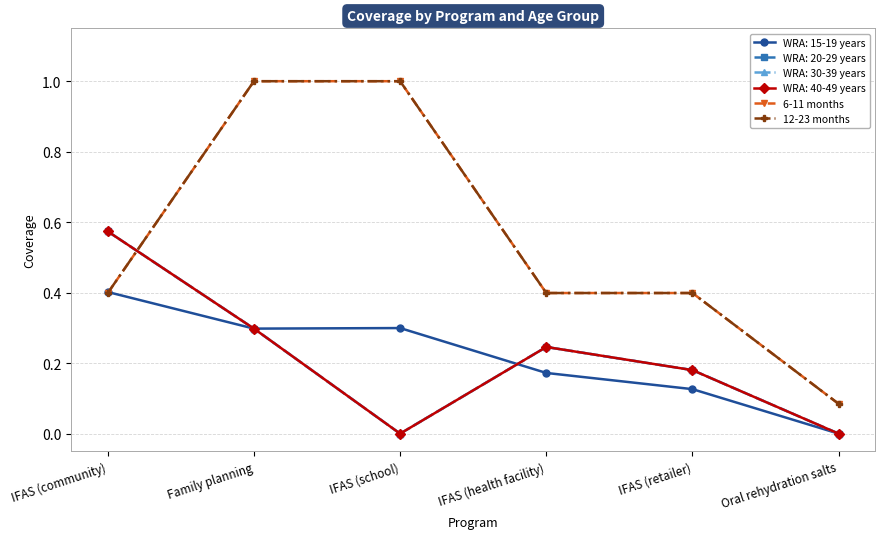

Does the chart have visible grid lines?

Yes